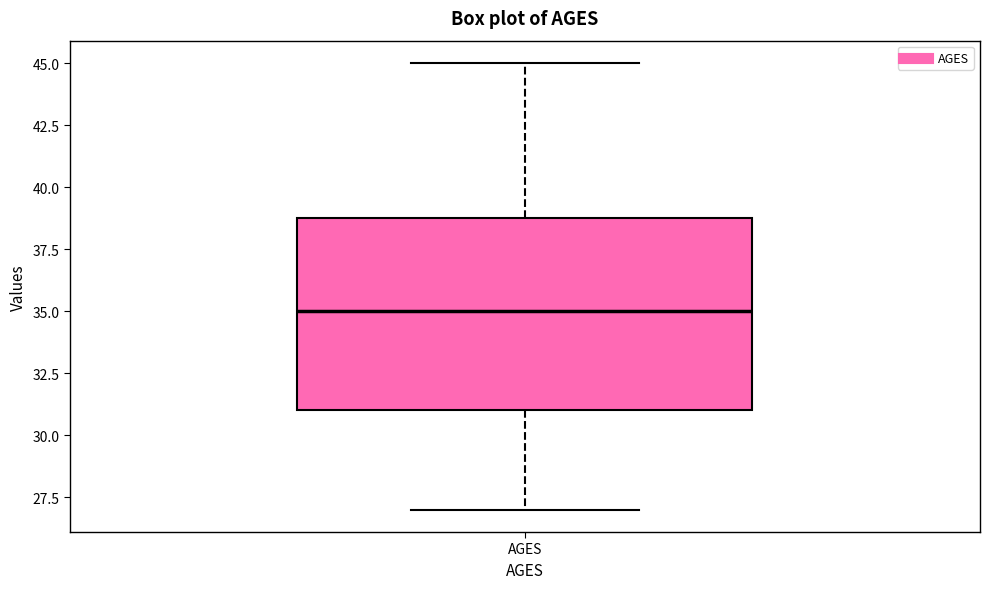

Where is the upper edge of the box for AGES on the y-axis? The values are not printed on the chart, so give them approximately, as read against the axis.

39